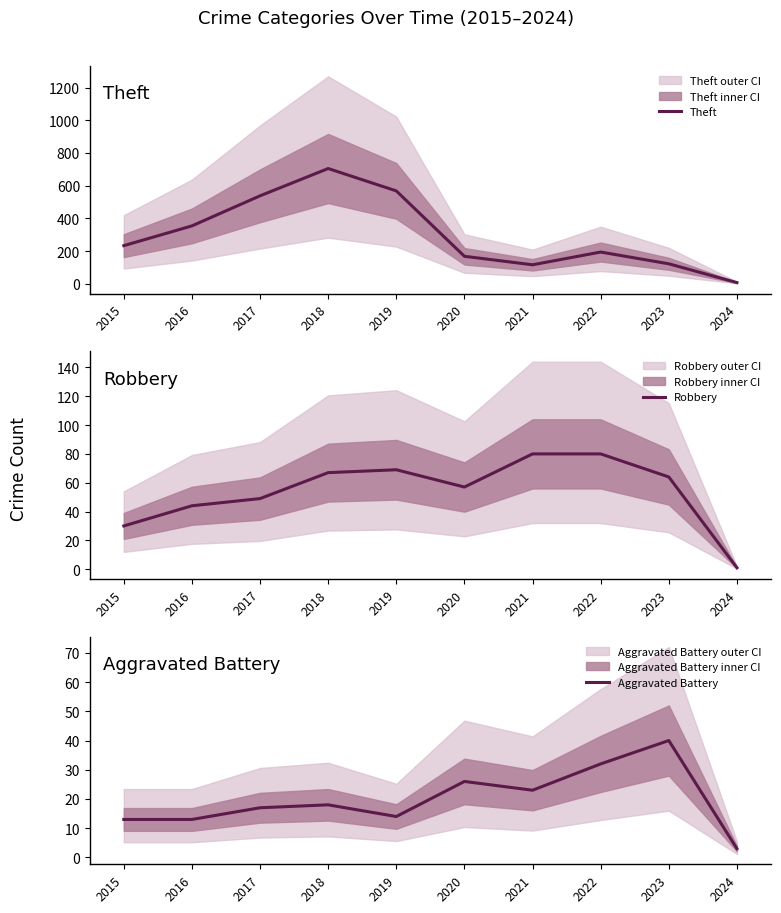

What is the total value across all series at 2019?

651